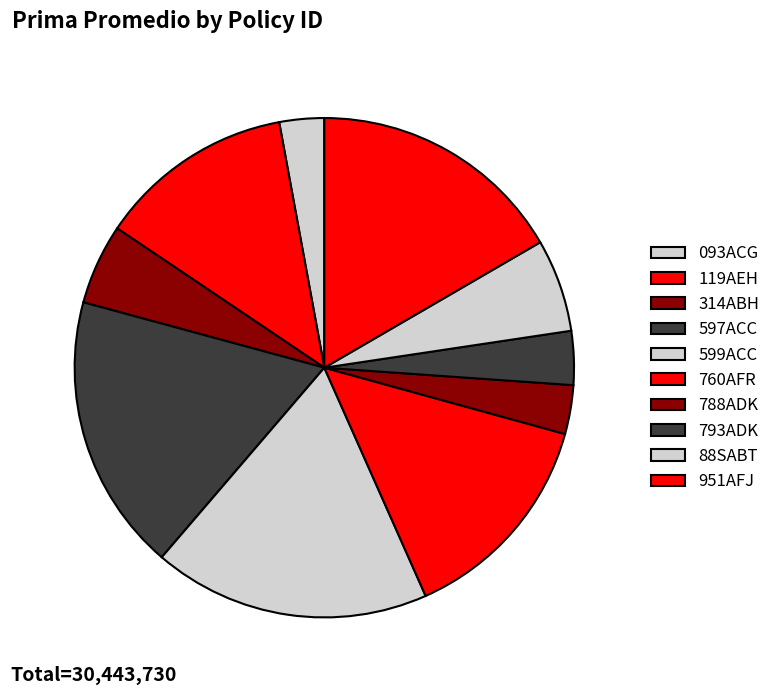

To the nearest percent, what portion does 093ACG represent?

3%